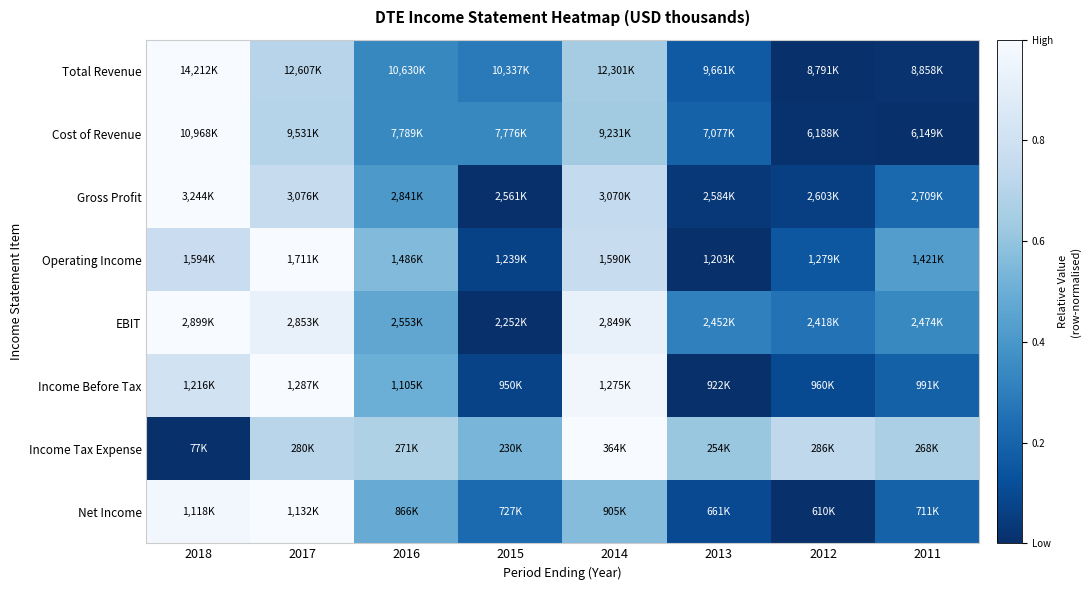

What is the total value across all series at 2017?

6.8